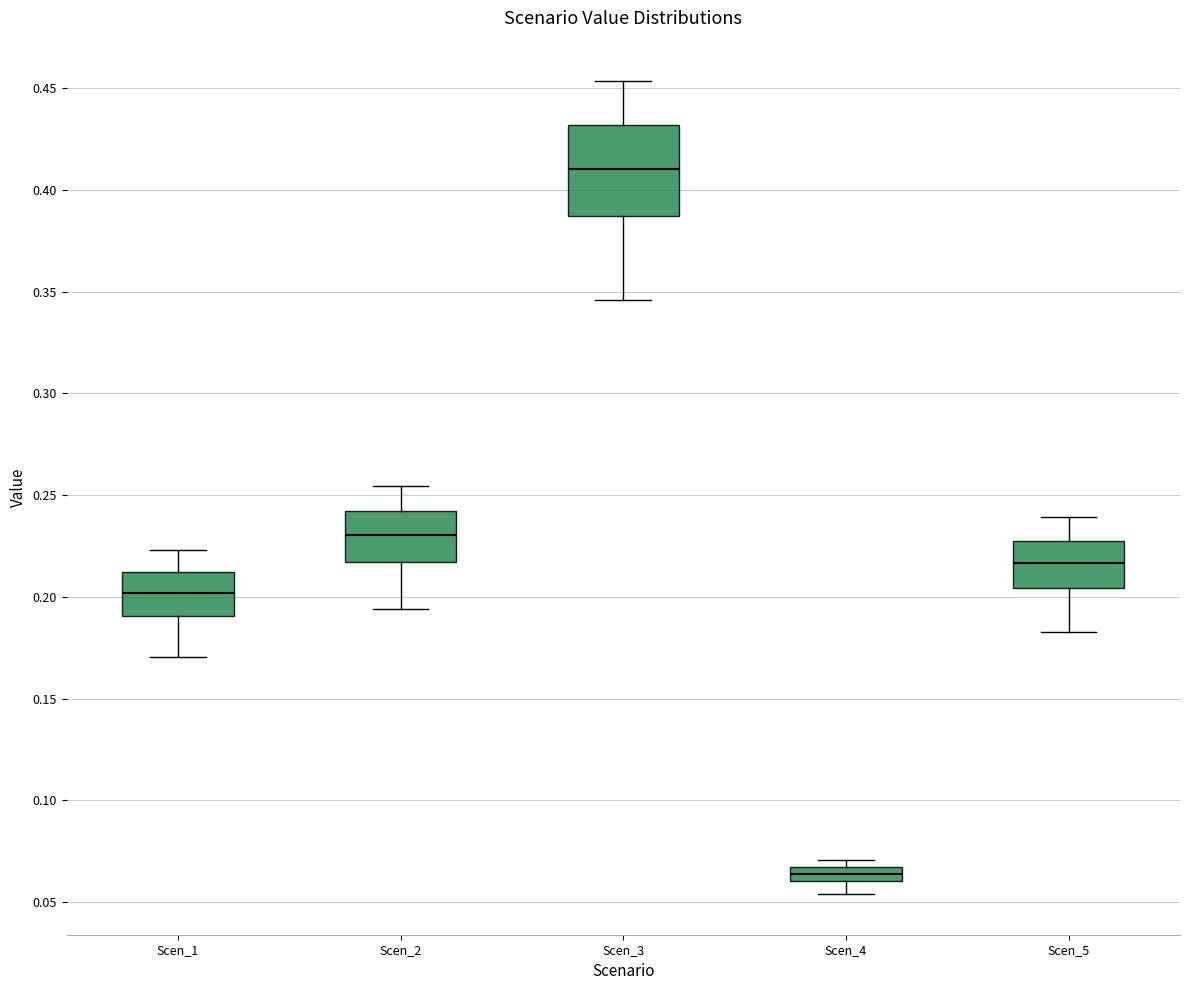

Where is the lower edge of the box for Scen_4 on the y-axis? The values are not printed on the chart, so give them approximately, as read against the axis.

0.060